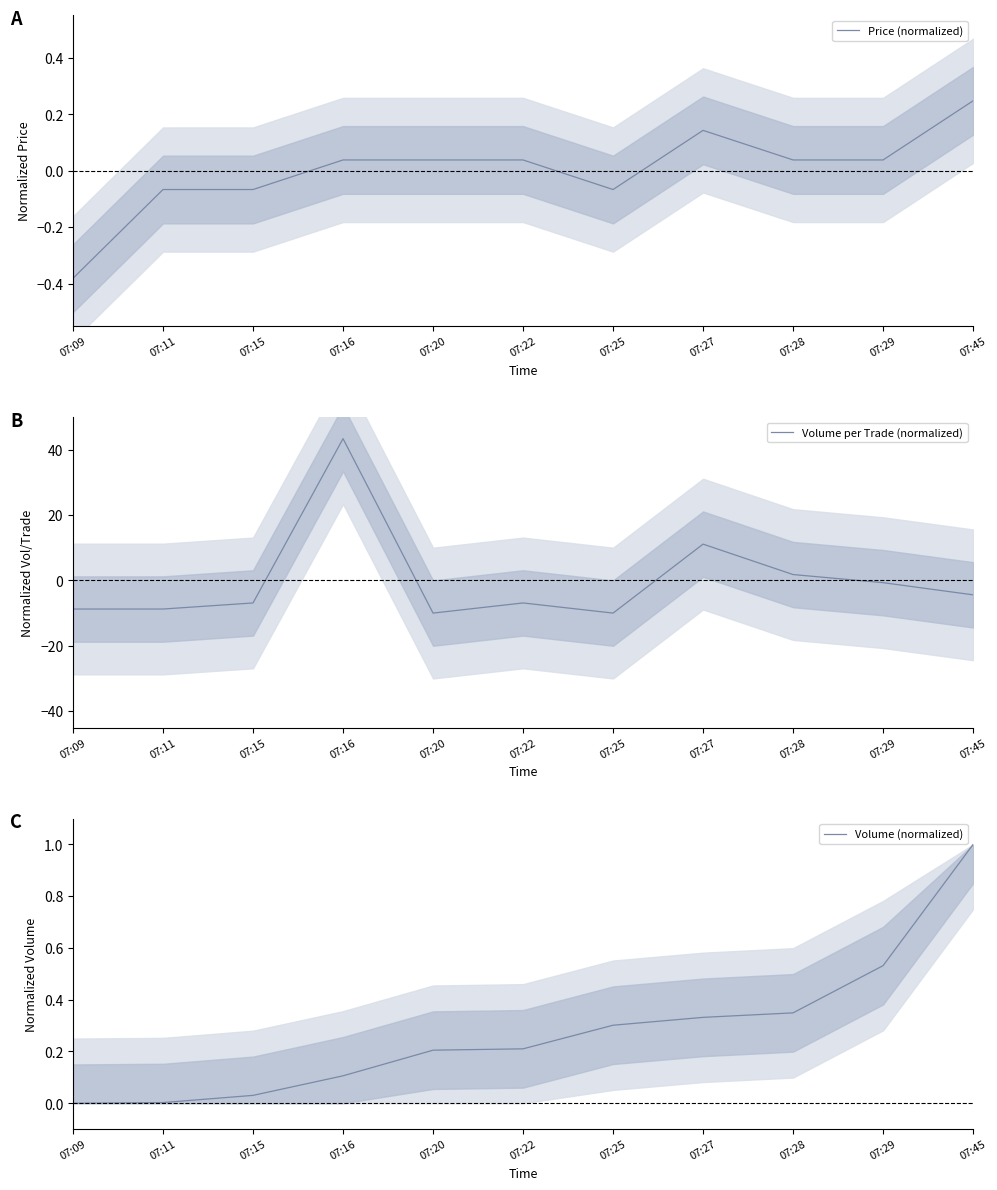

What is the sum of the Volume per Trade (normalized) values at 07:29 and 07:11?

-9.4